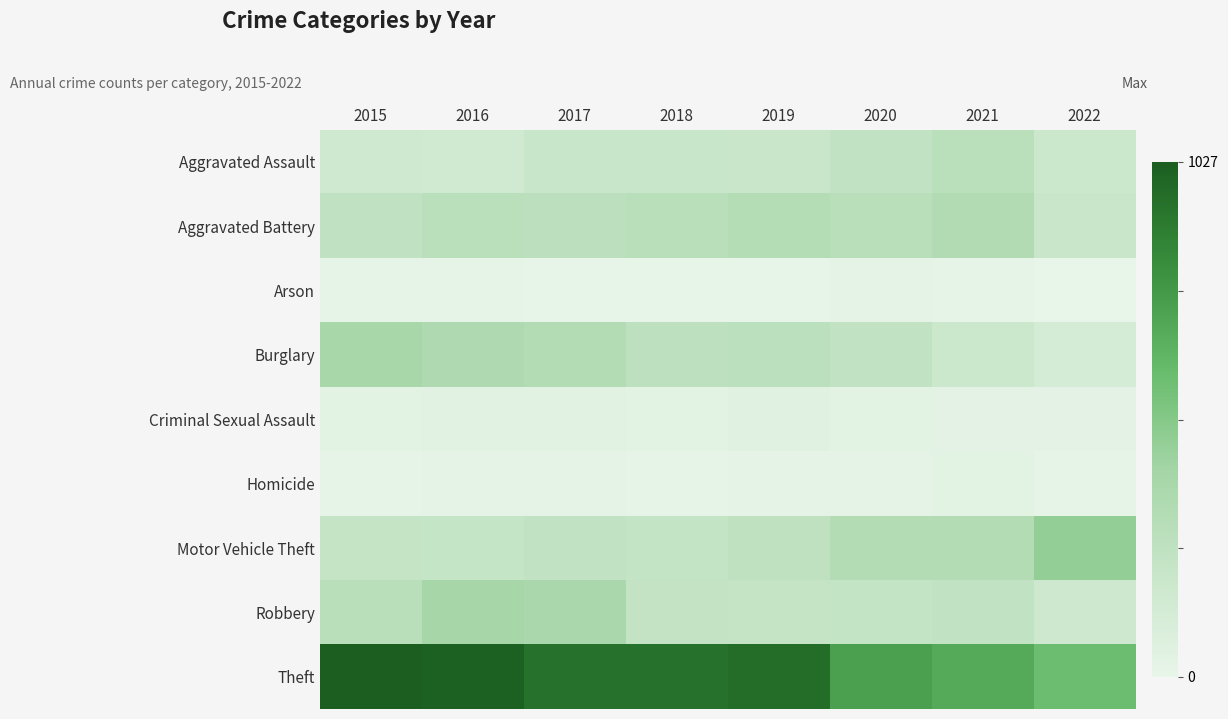

Which series changed the most between 2019 and 2021?

Theft